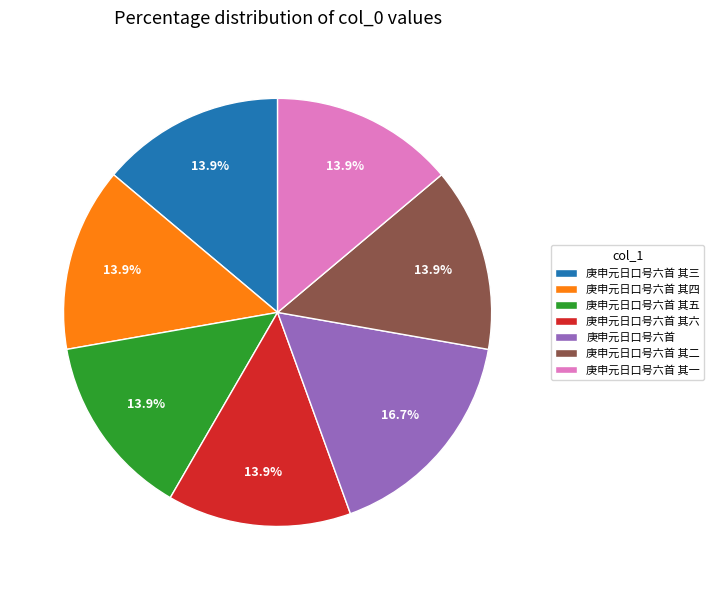

True or false: 庚申元日口号六首 其三 accounts for 14% of the total.

True